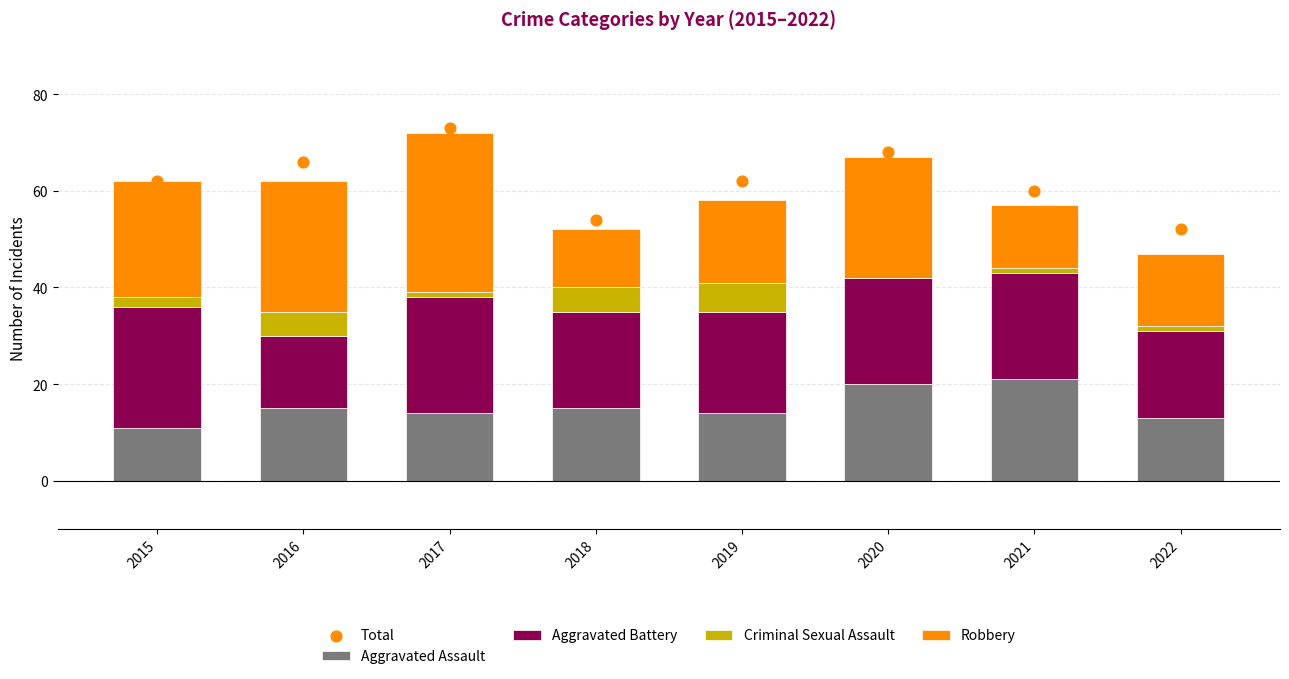

What are all the series names shown in the legend?

Aggravated Assault, Aggravated Battery, Criminal Sexual Assault, Robbery, Total